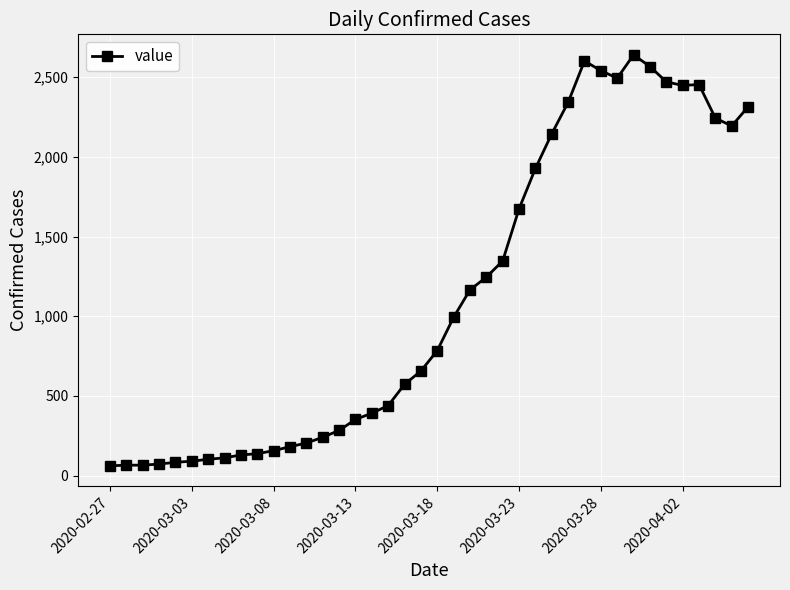

What is the value of the 26th point from the left?

1674